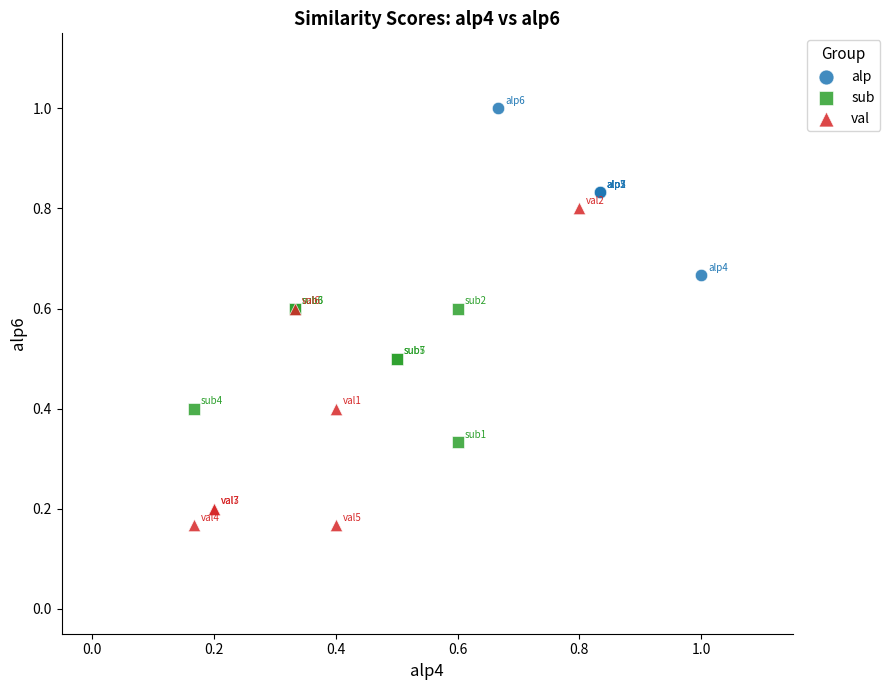

Which series reaches the maximum Y coordinate?

alp